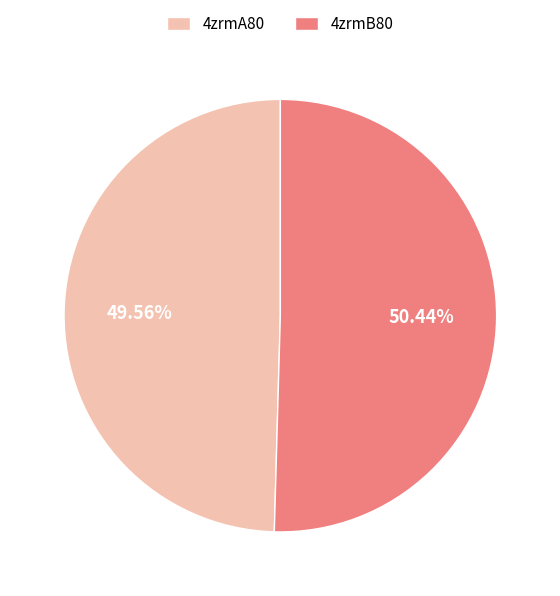

True or false: 4zrmA80 accounts for 58% of the total.

False